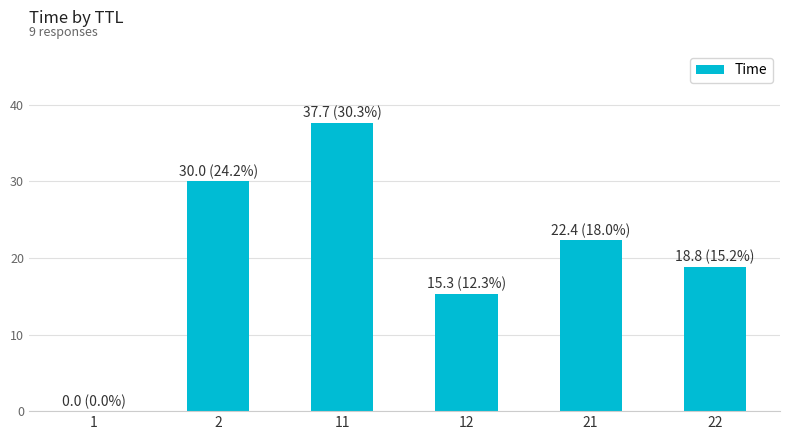

How many data points does each series have?

6